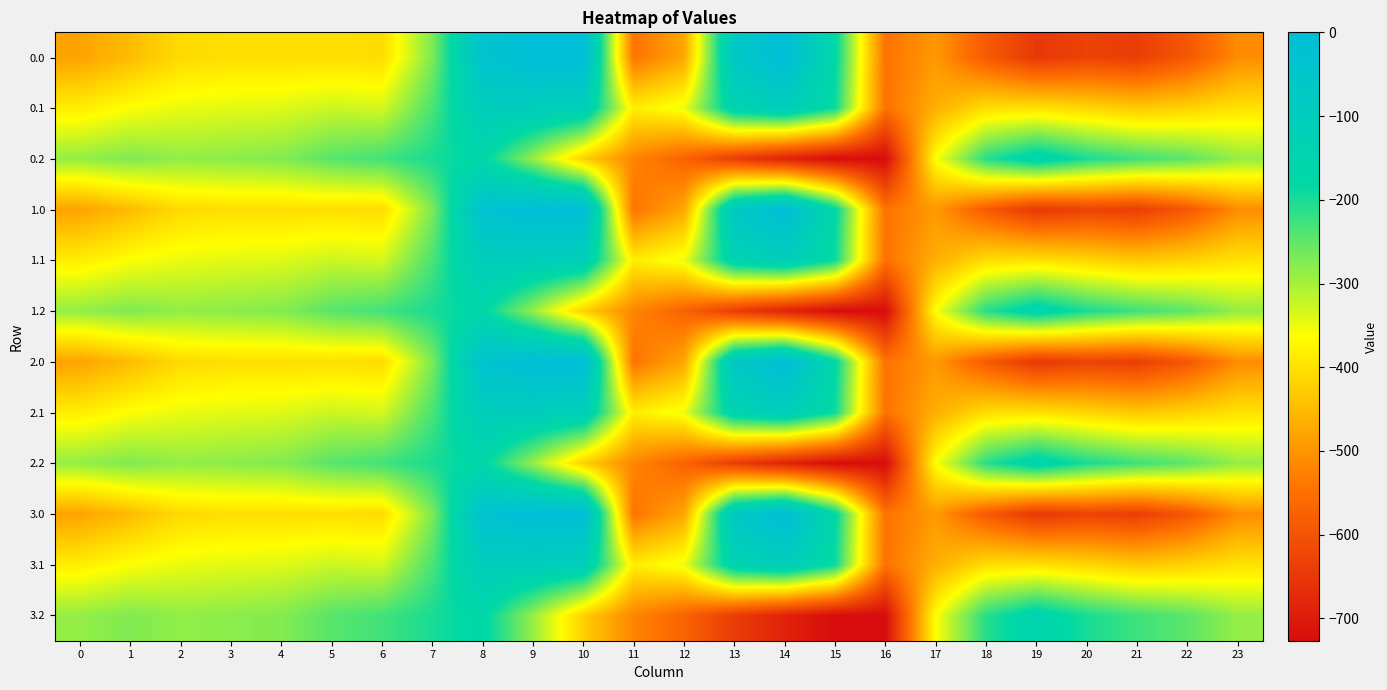

What is the smallest value displayed?

-726.6